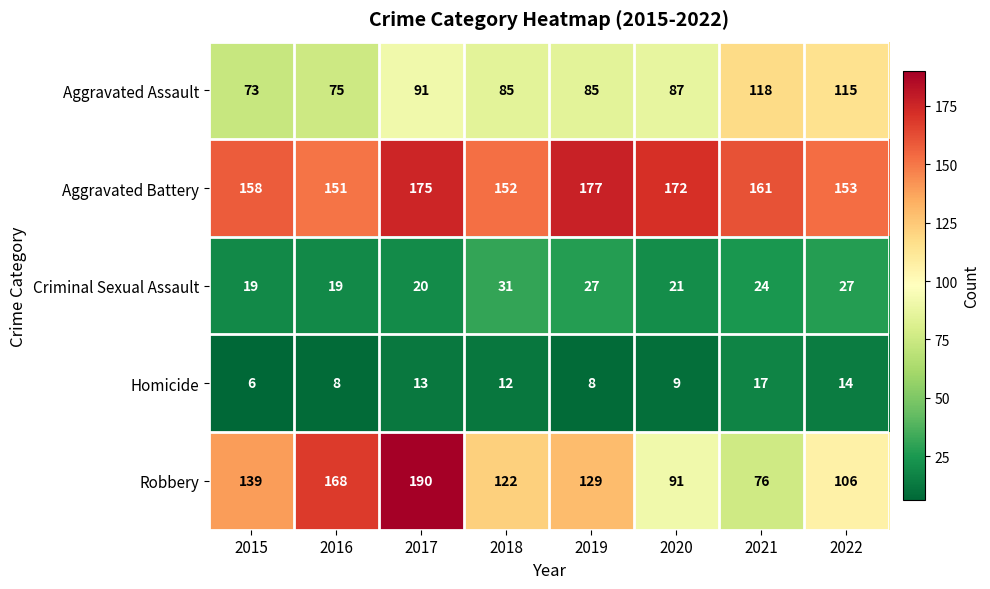

What is the difference between the second highest and minimum values in the Aggravated Battery series?

24